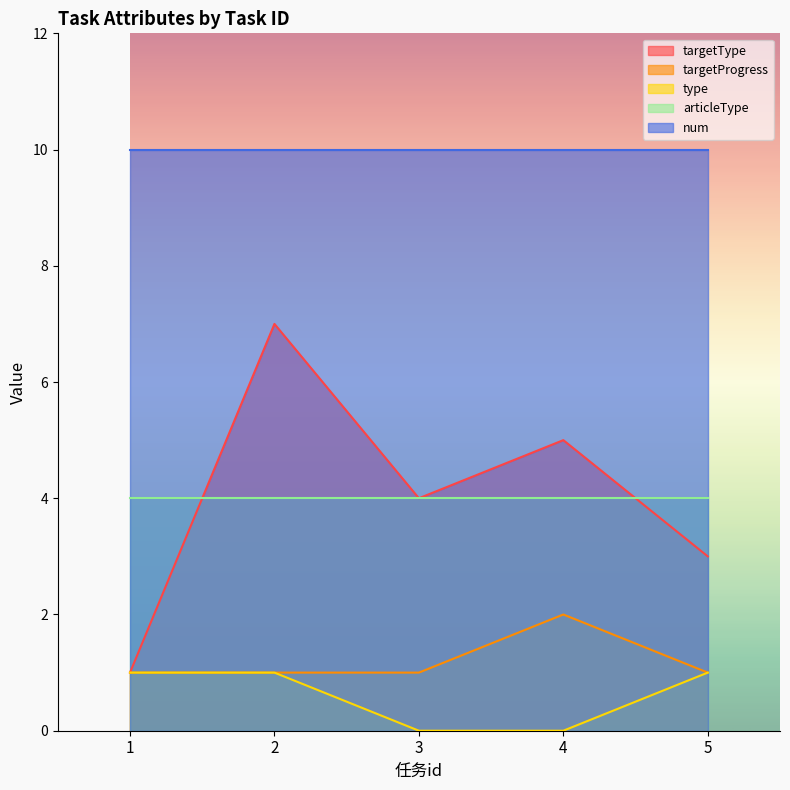

Between 2 and 4, which series saw the biggest shift?

targetType